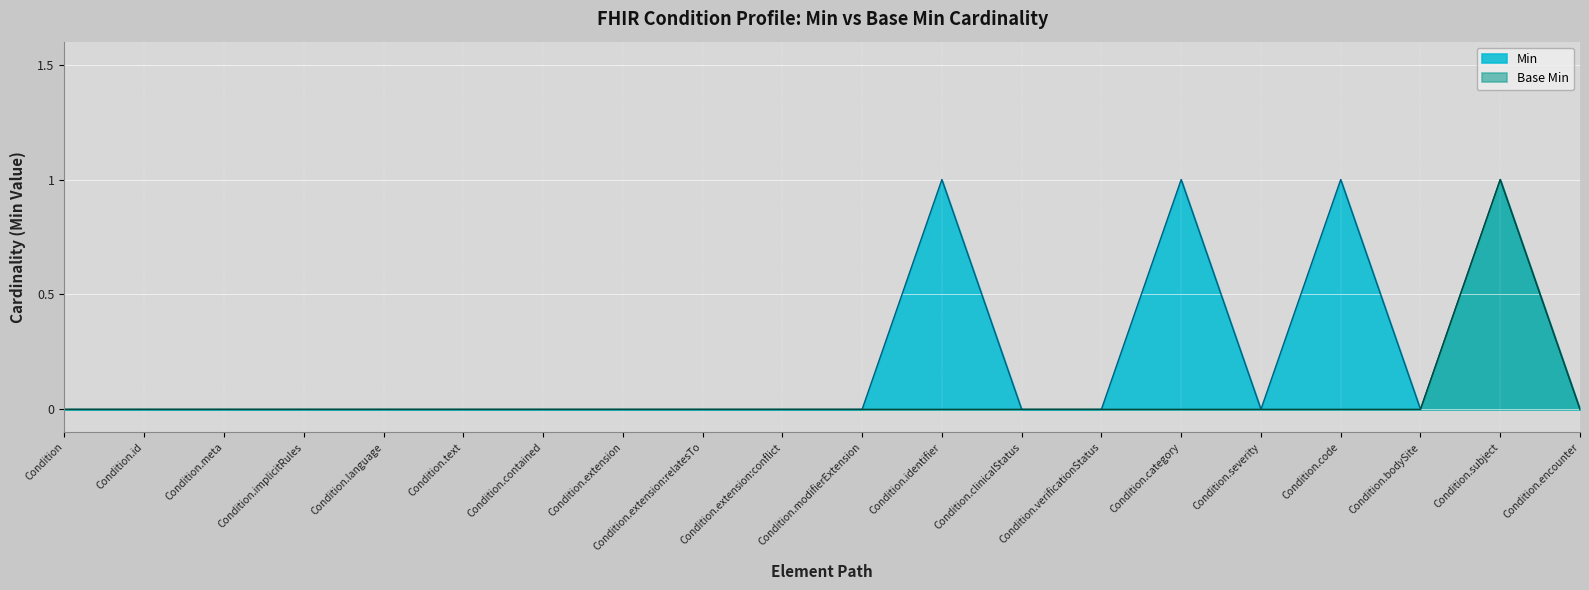

List the labels in order of Min value, largest first.

Condition.identifier, Condition.category, Condition.code, Condition.subject, Condition, Condition.id, Condition.meta, Condition.implicitRules, Condition.language, Condition.text, Condition.contained, Condition.extension, Condition.extension:relatesTo, Condition.extension:conflict, Condition.modifierExtension, Condition.clinicalStatus, Condition.verificationStatus, Condition.severity, Condition.bodySite, Condition.encounter